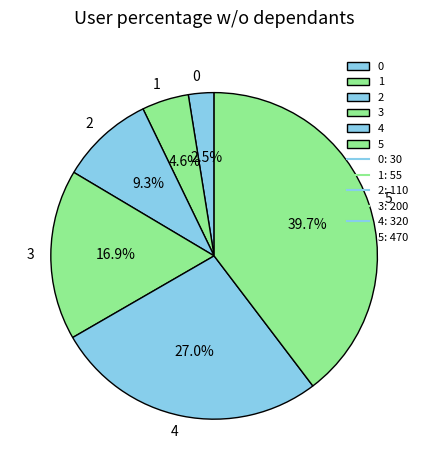

Combined, what portion of the pie is 4 and 2?

36.3%